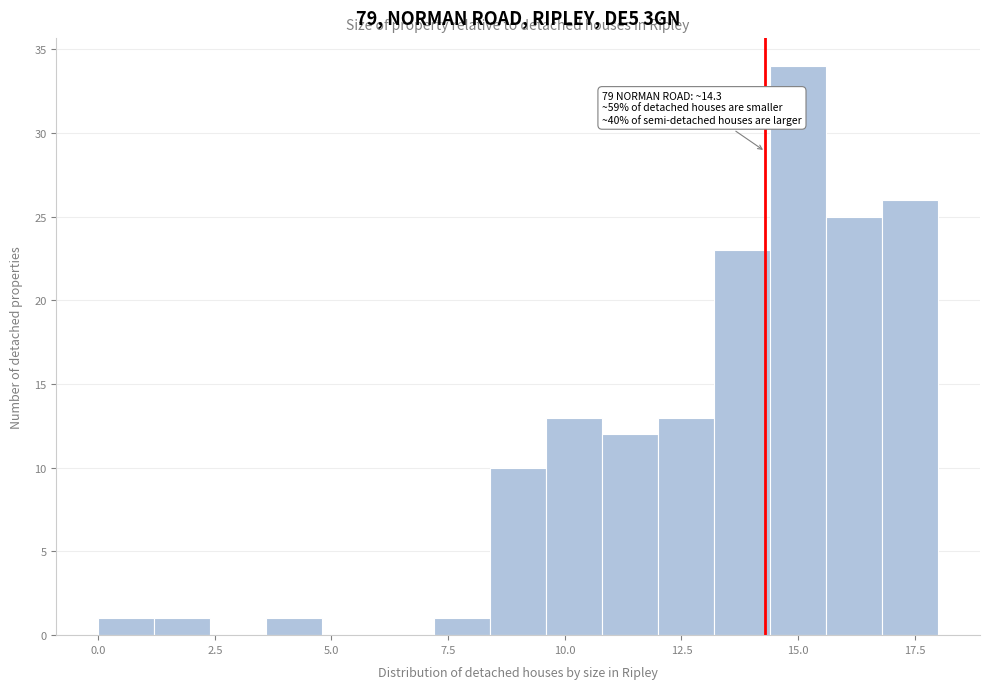

Read against the x-axis, roughly where is the centre of the tallest bar?

15.0